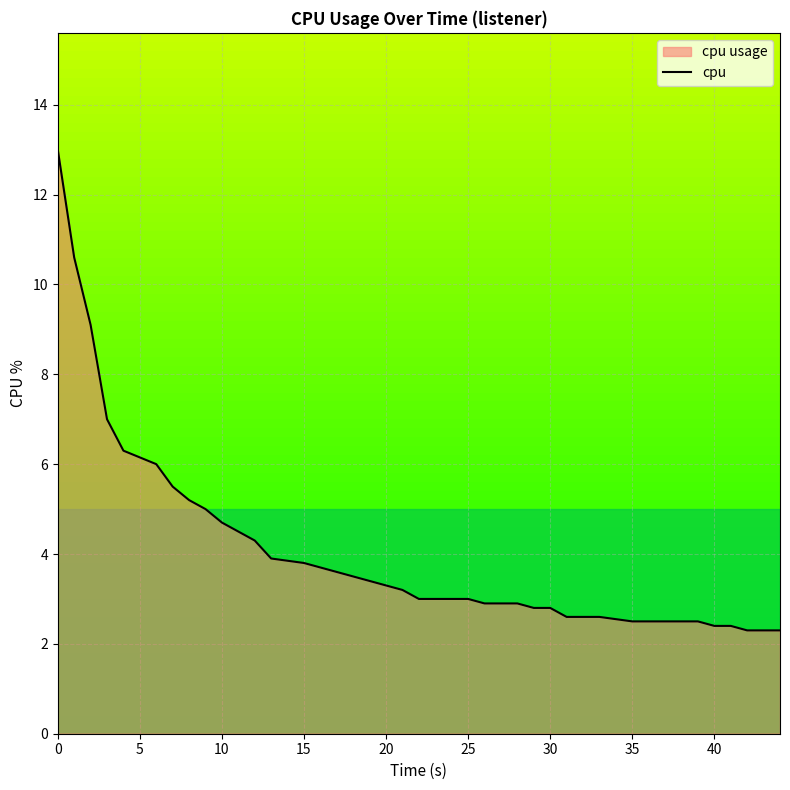

Is it true that the value at 40 is 0.8?

False